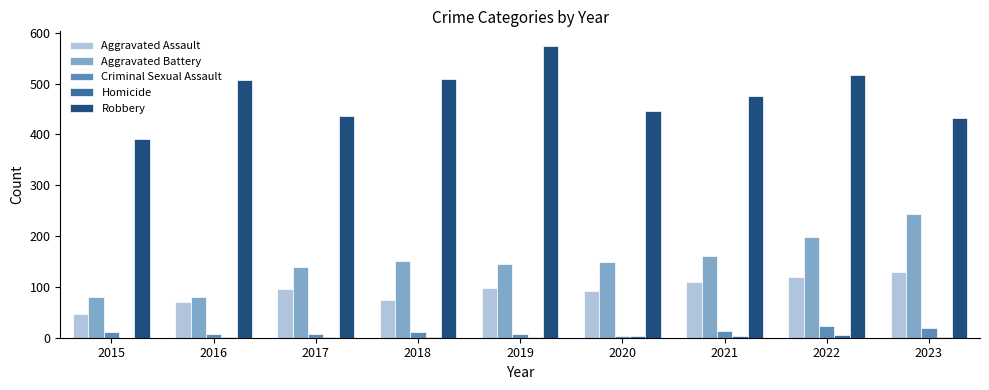

Between 2020 and 2022, which series saw the biggest shift?

Robbery